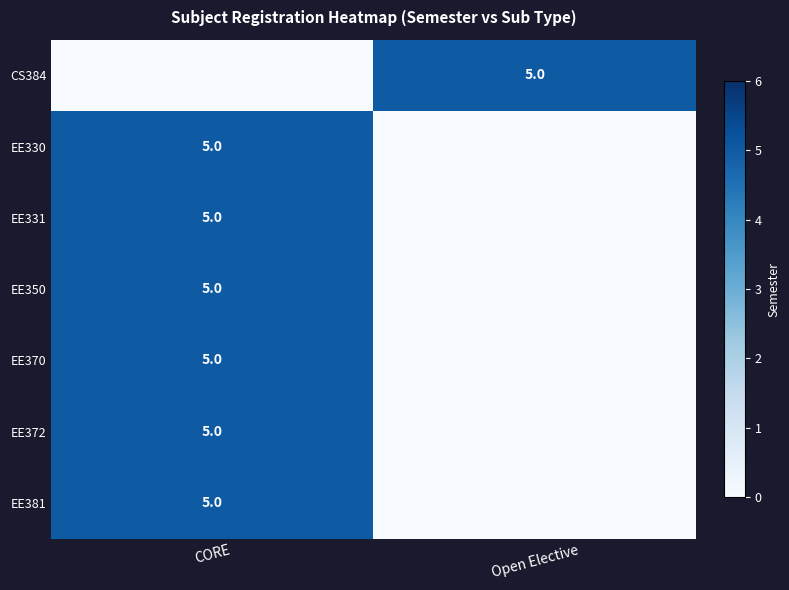

True or false: EE330 has a value of 8 at CORE.

False